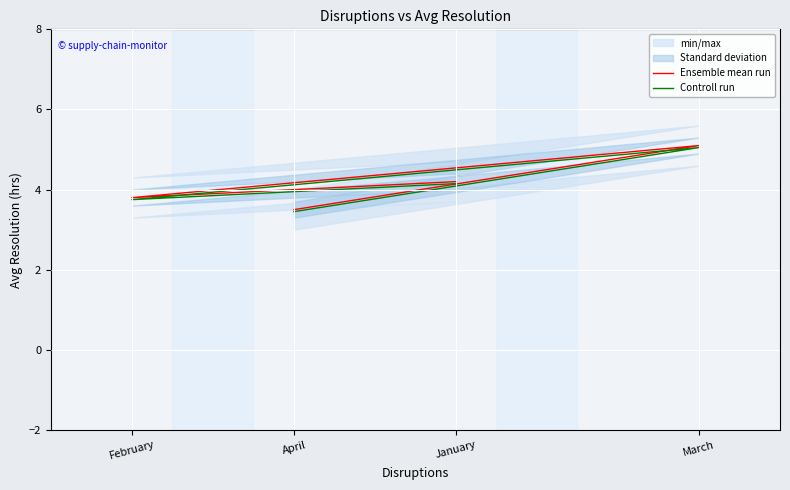

Rank the series at February from lowest to highest value.

Controll run, Ensemble mean run